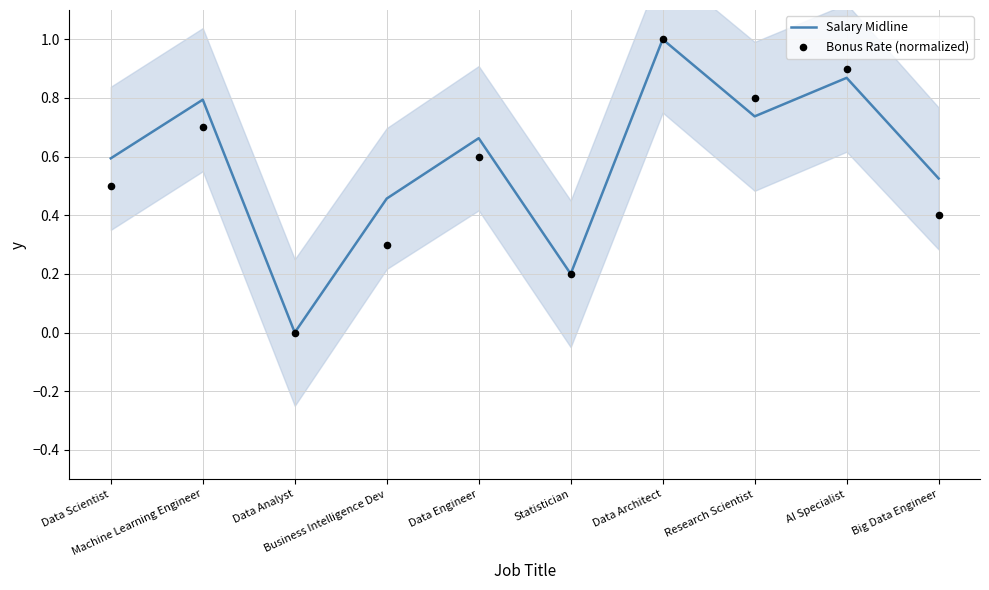

Is the value of Salary Midline at Research Scientist greater than the value of Bonus Rate (normalized) at AI Specialist?

No